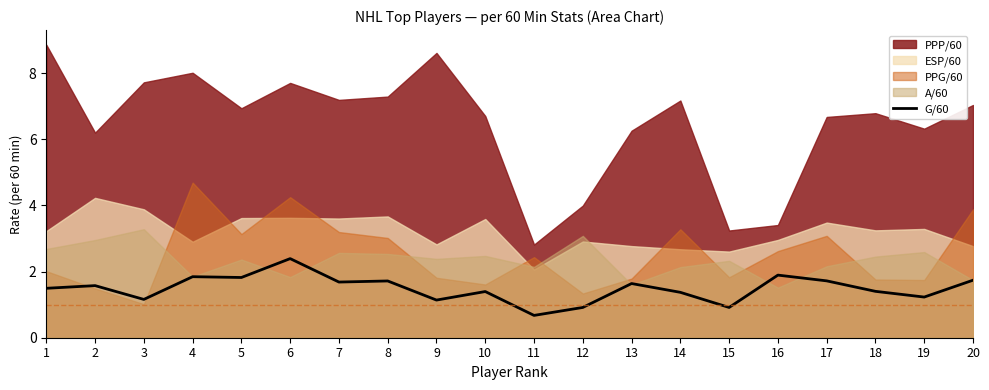

The chart shows a value of 2.6 at 5. True or false?

False